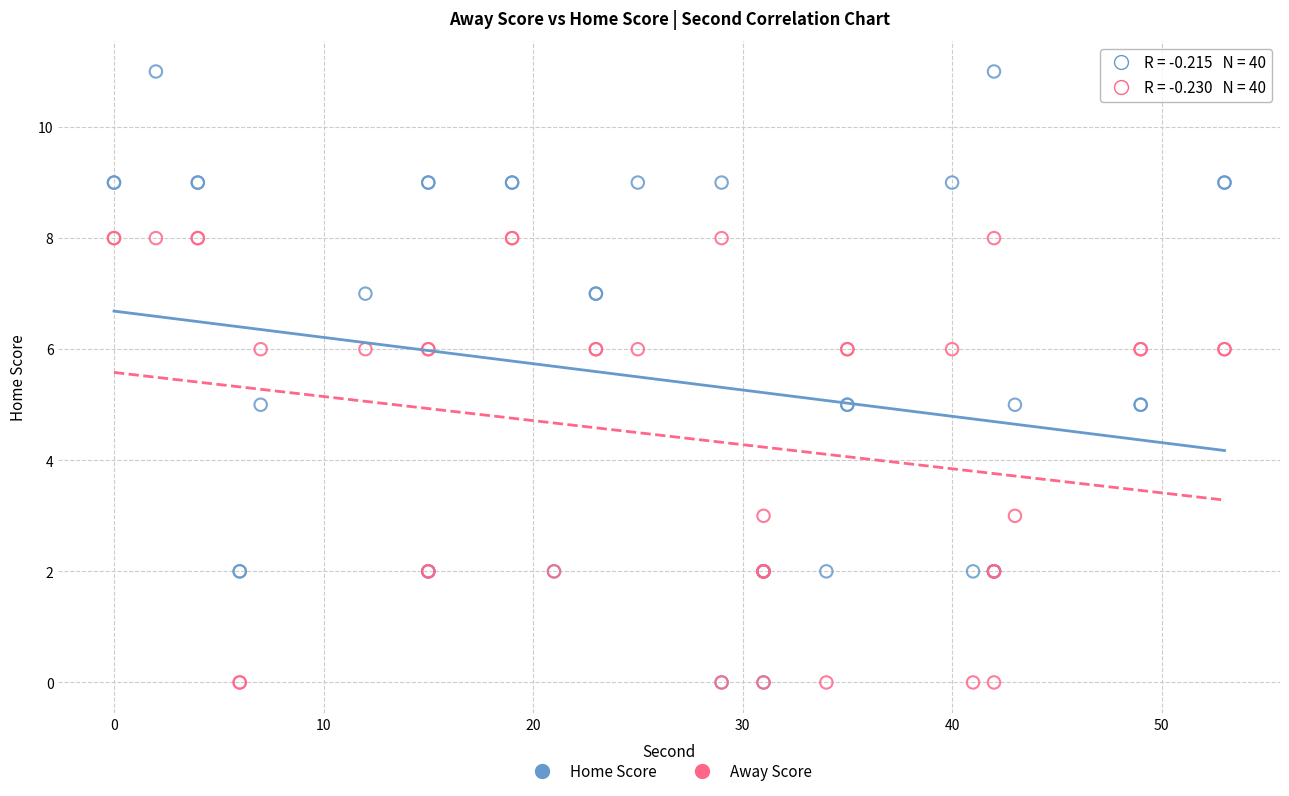

Which series has the largest Y range (max minus min)?

Home Score